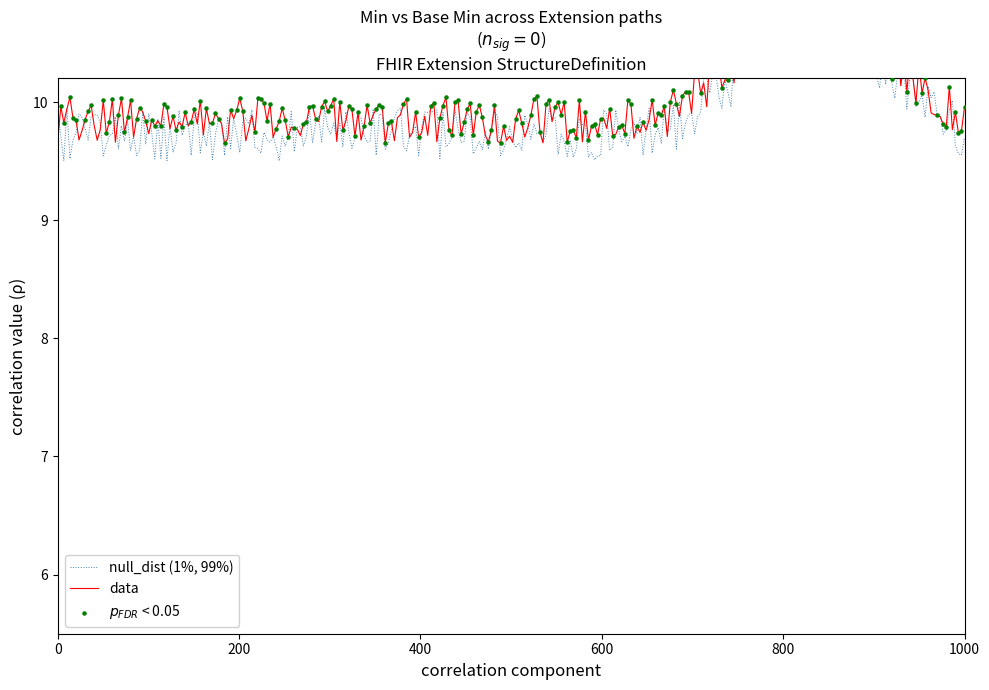

Is the value of Base Min at Extension.value[x] greater than the value of Min at Extension.value[x]?

No